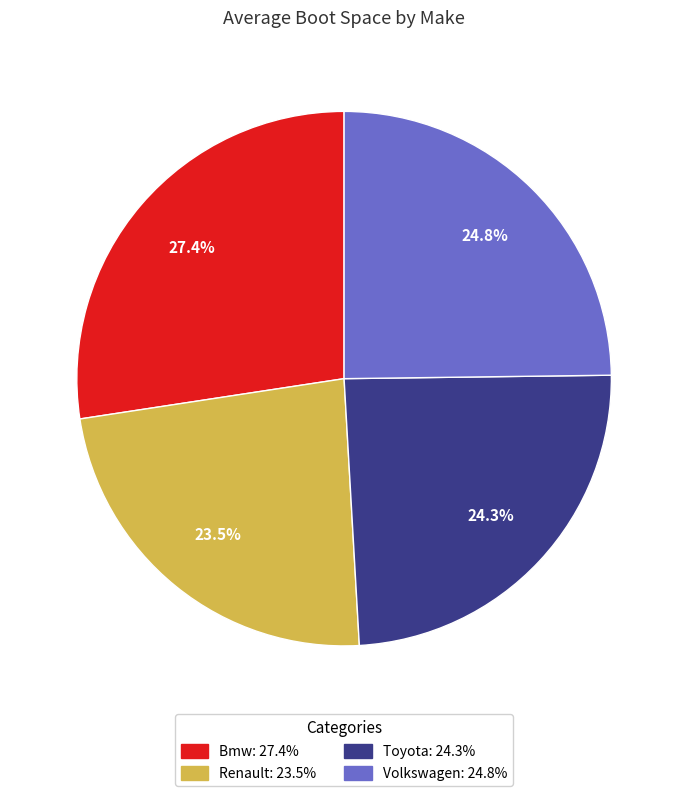

How many segments does this pie chart have?

4